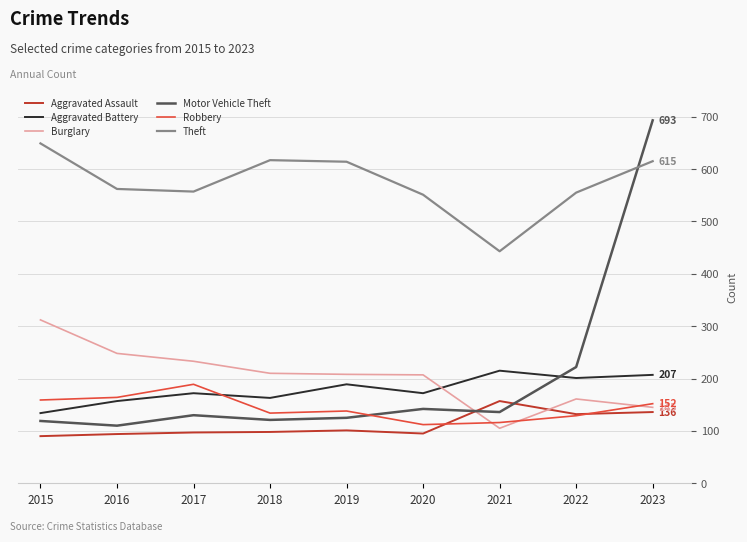

What is the difference between the highest and lowest values at 2015?

559